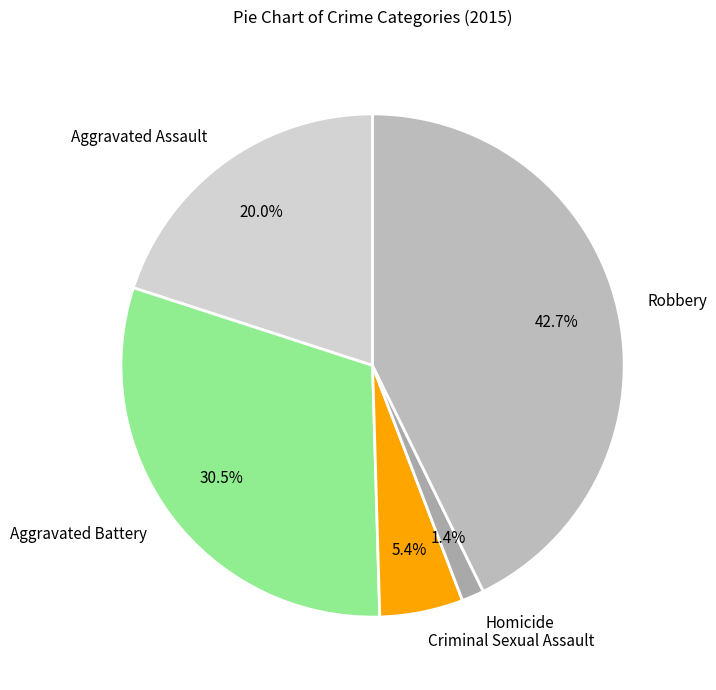

Is there any slice that represents more than half of the pie?

No